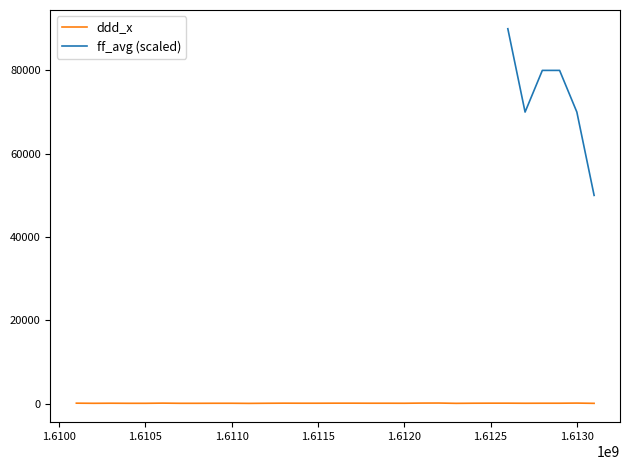

Is this an area chart (filled region under the line)?

No